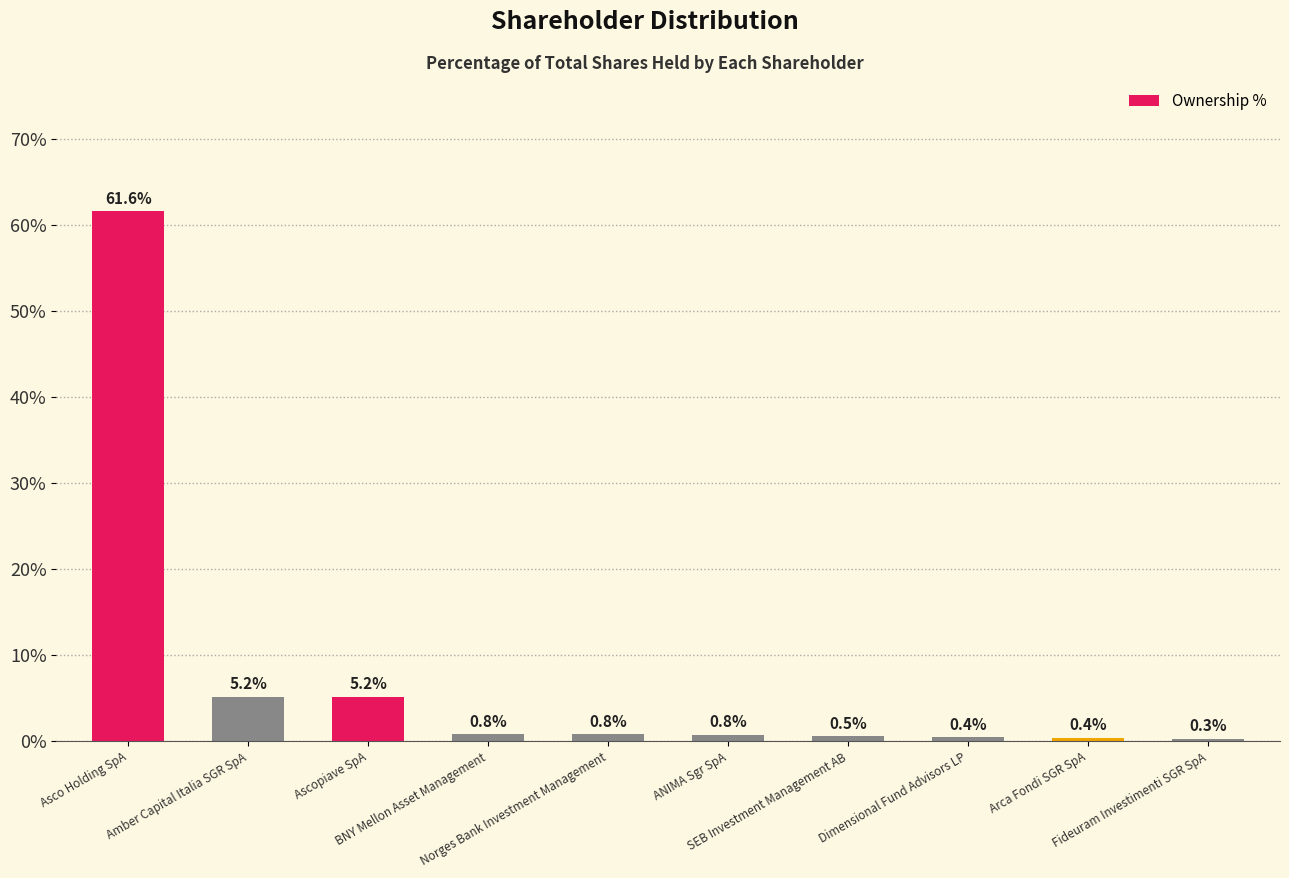

Are the bars horizontal?

No